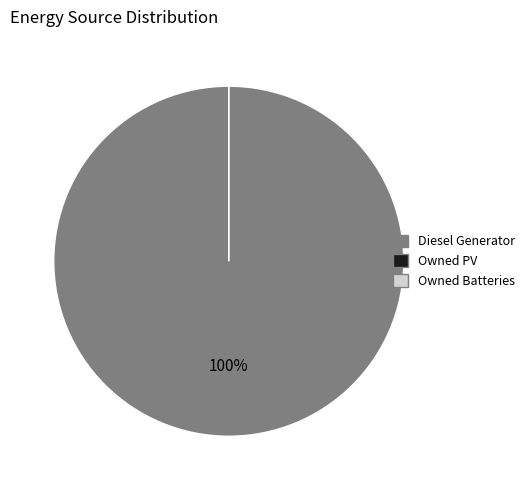

To the nearest percent, what percentage of the pie is Diesel Generator?

100%